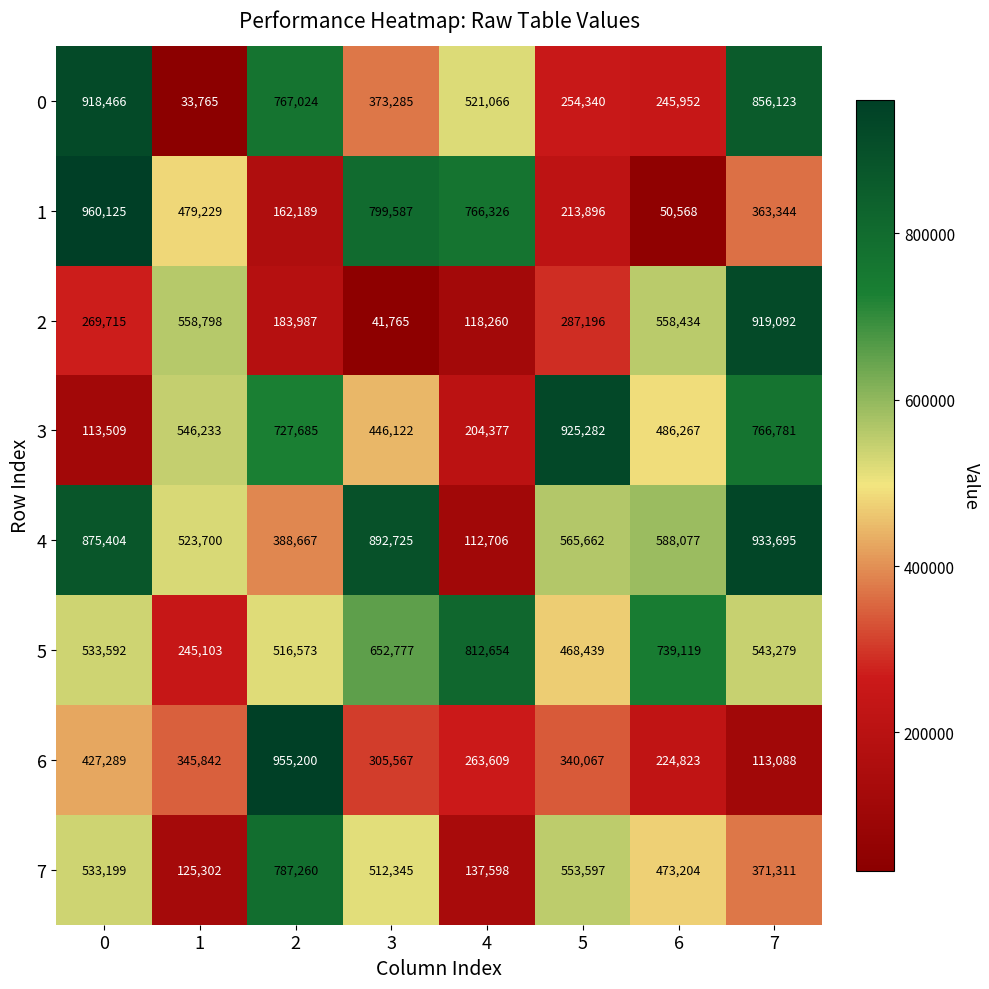

True or false: 0 has a value of 1468672 at 0.

False